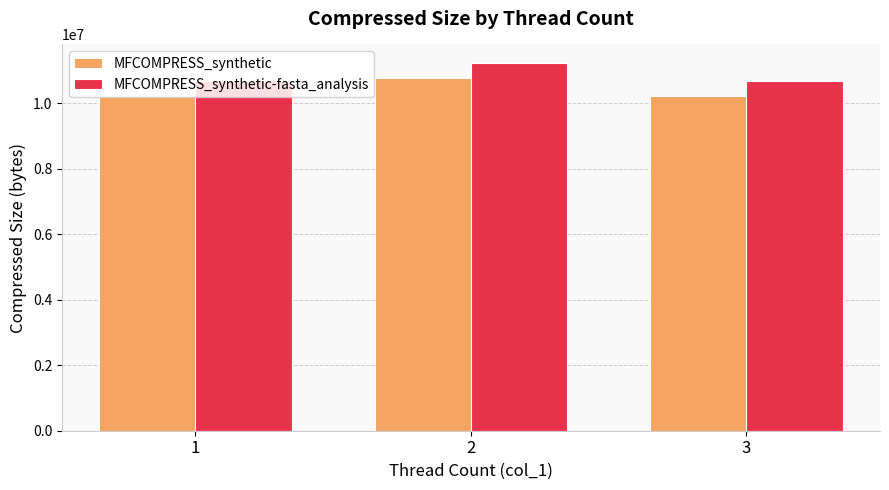

The value of MFCOMPRESS_synthetic at 1 is 10218967. True or false?

True